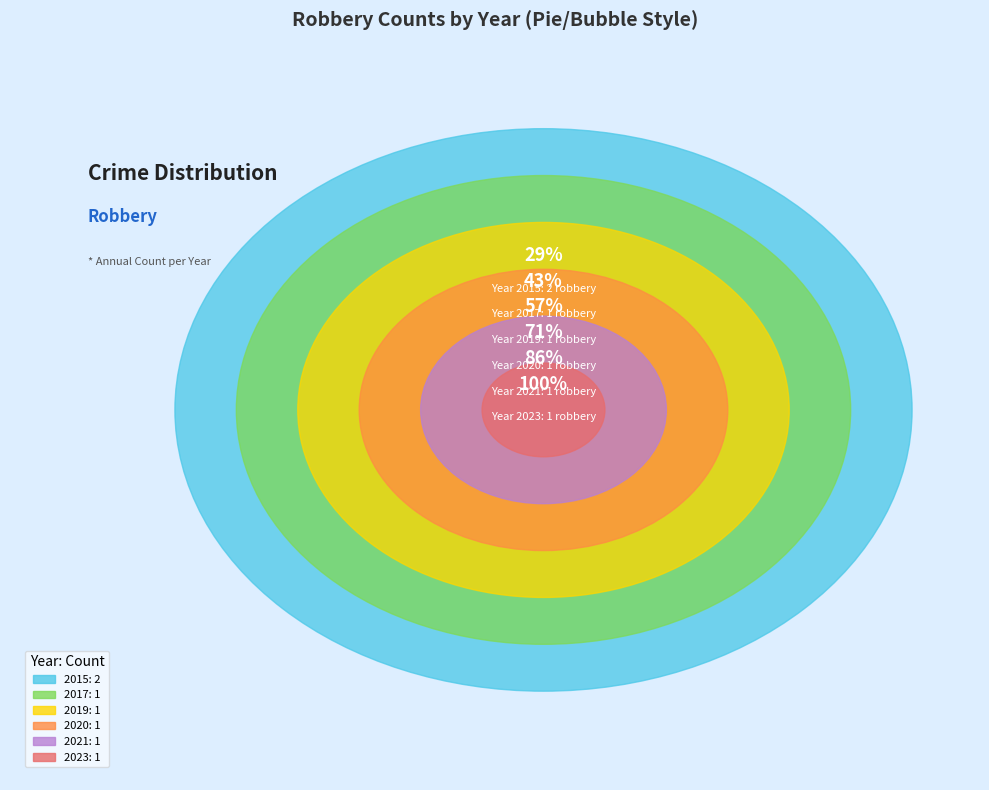

Which category has the biggest portion of the pie?

2015